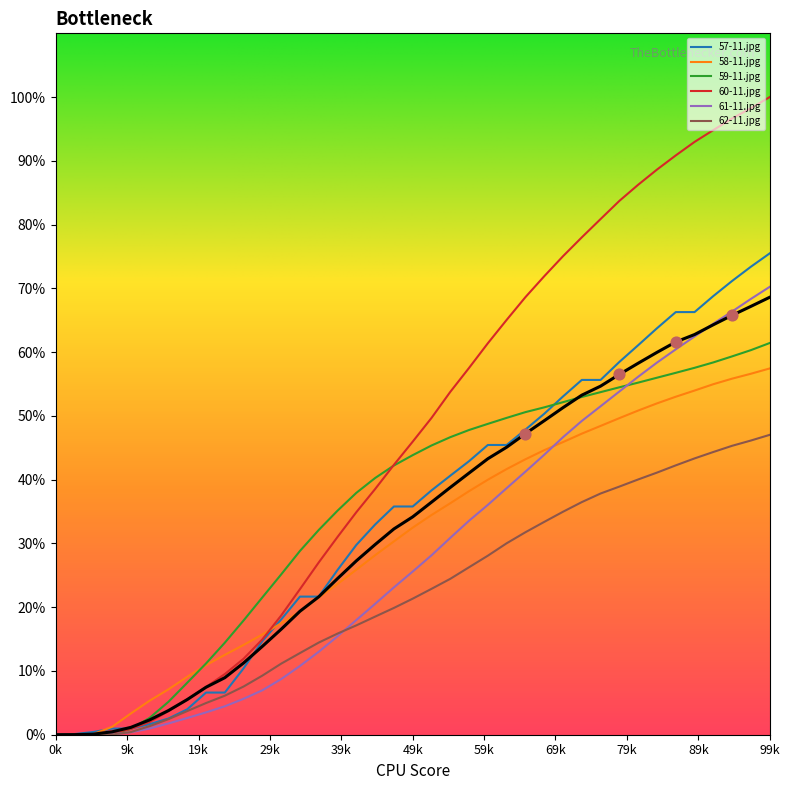

Which series has the widest spread of Y values?

60-11.jpg